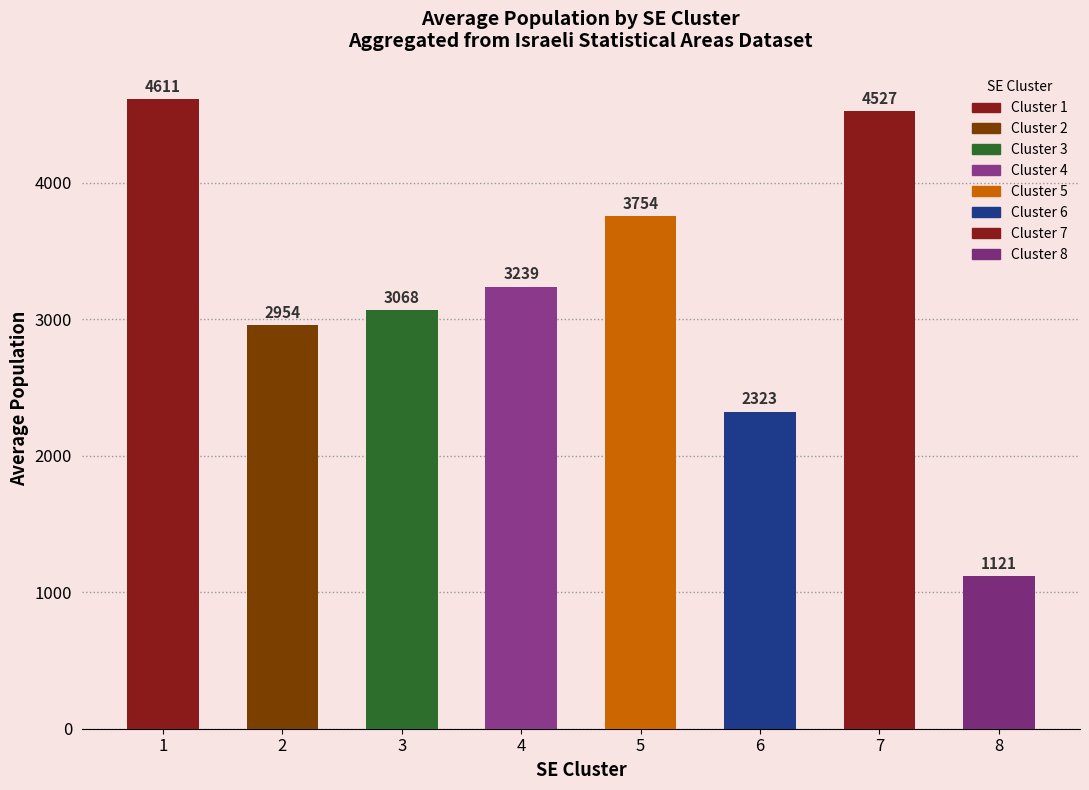

What is the change in value from 4 to 8?

-2118.0